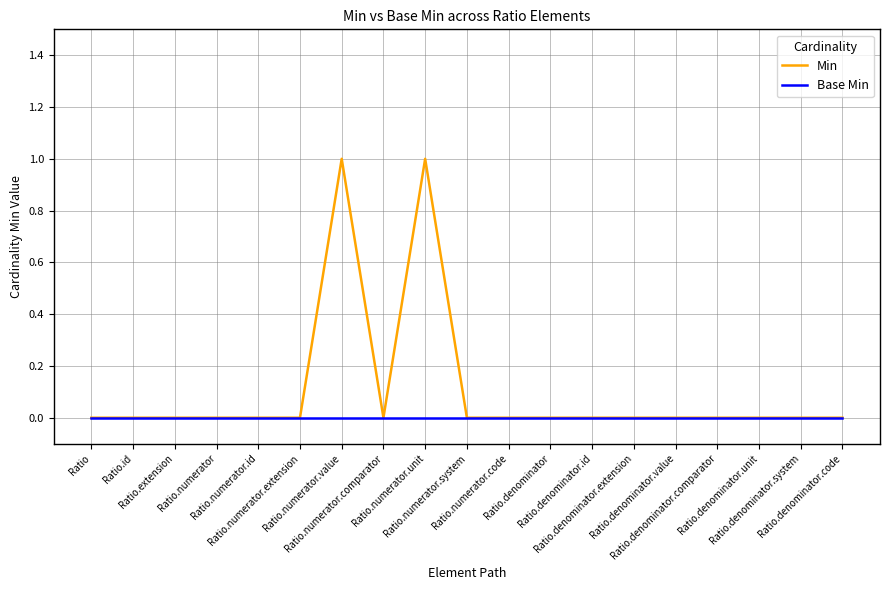

Which series has the widest spread of values?

Min